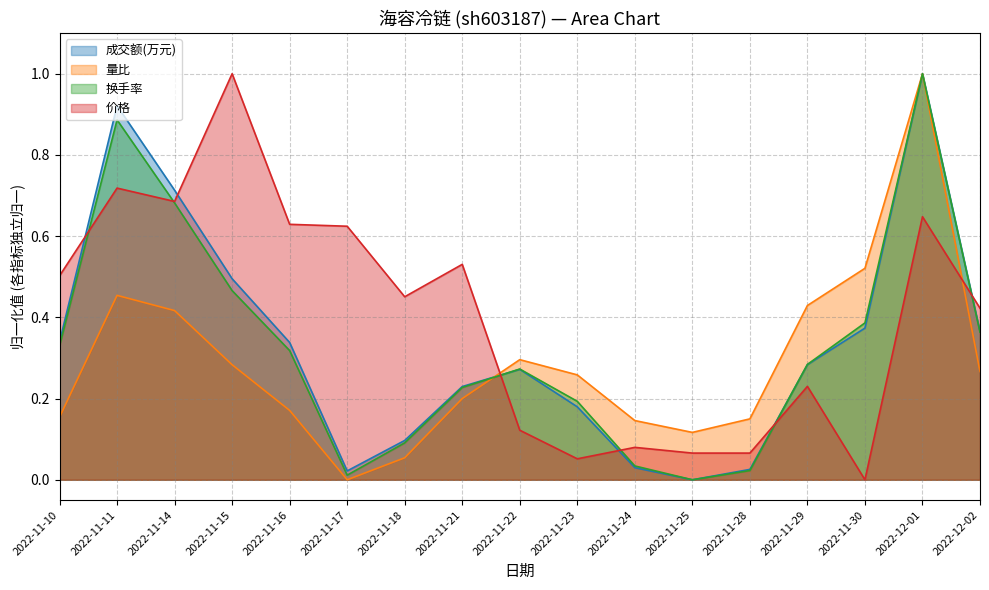

The 价格 series shows 0.5 at 2022-11-21. True or false?

True